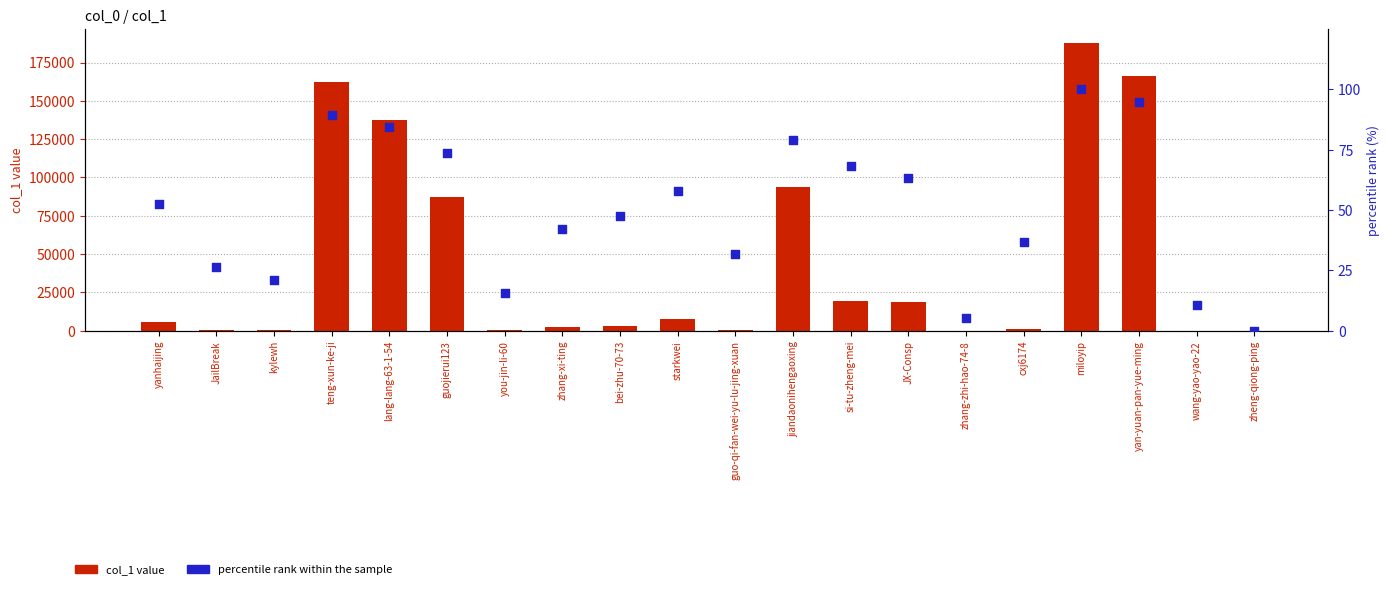

Which series has the largest total across all categories?

col_1 value